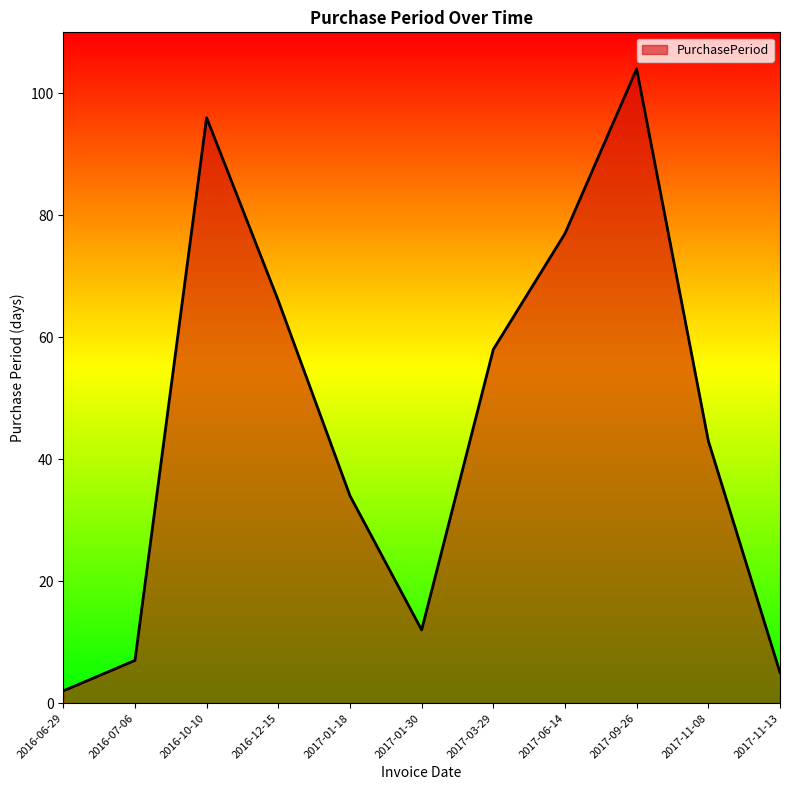

How many lines are shown in the chart?

1